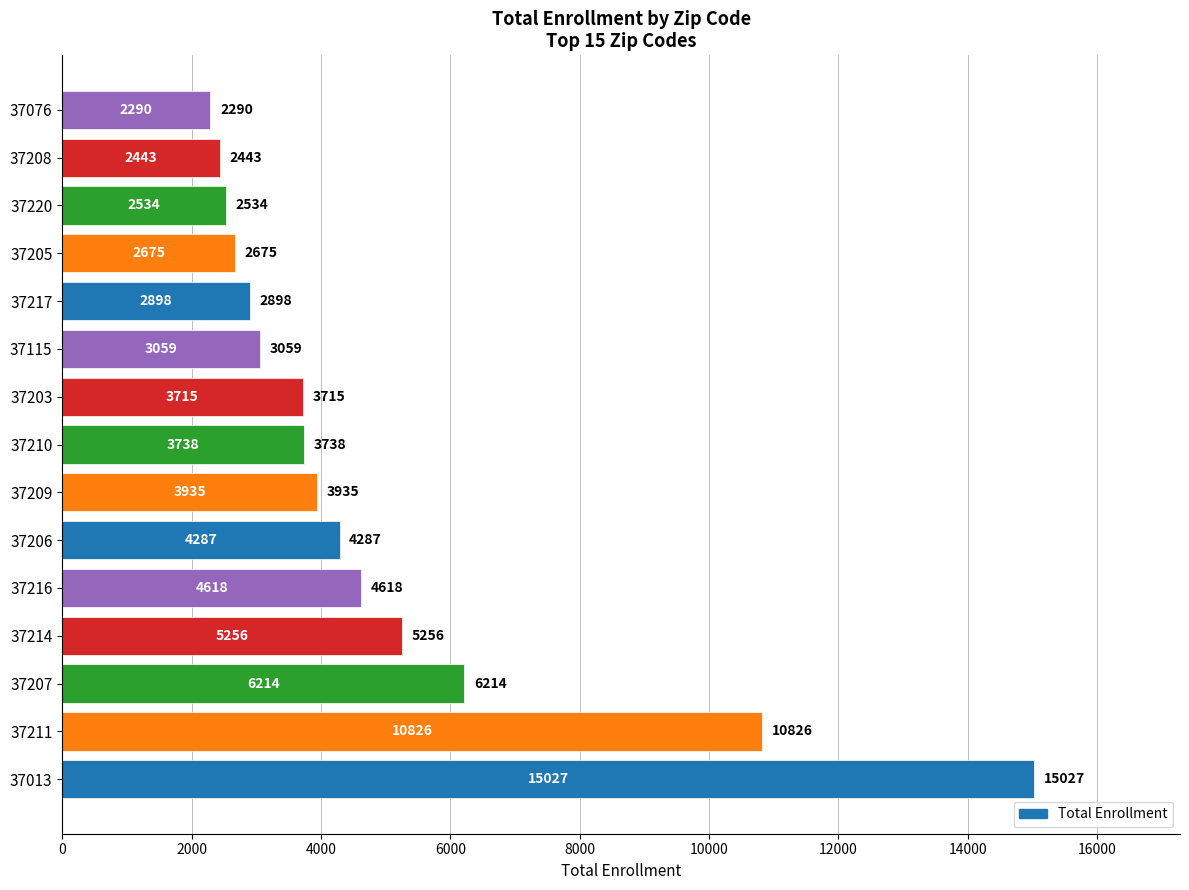

Reading top to bottom, list all the values displayed in this chart.

2290	2443	2534	2675	2898	3059	3715	3738	3935	4287	4618	5256	6214	10826	15027